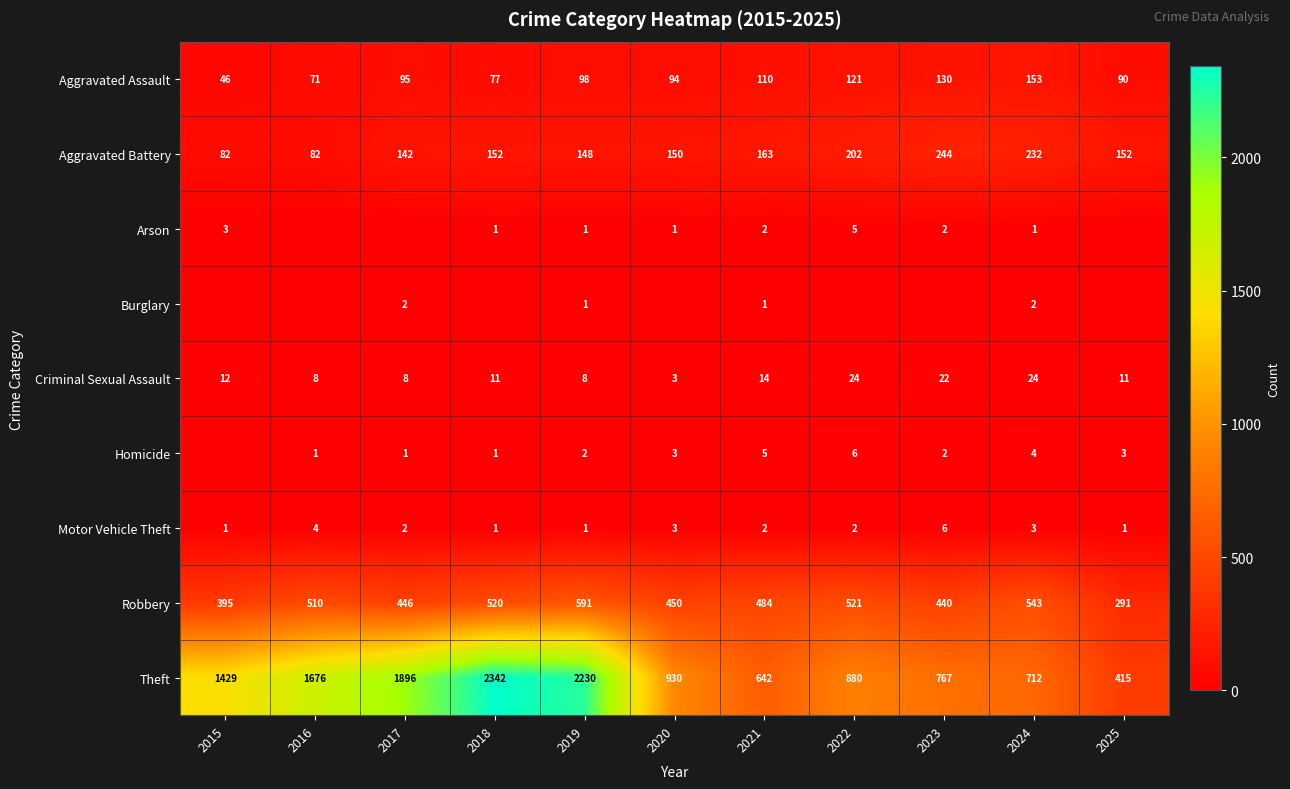

Rank the series at 2024 from highest to lowest value.

Theft, Robbery, Aggravated Battery, Aggravated Assault, Criminal Sexual Assault, Homicide, Motor Vehicle Theft, Burglary, Arson